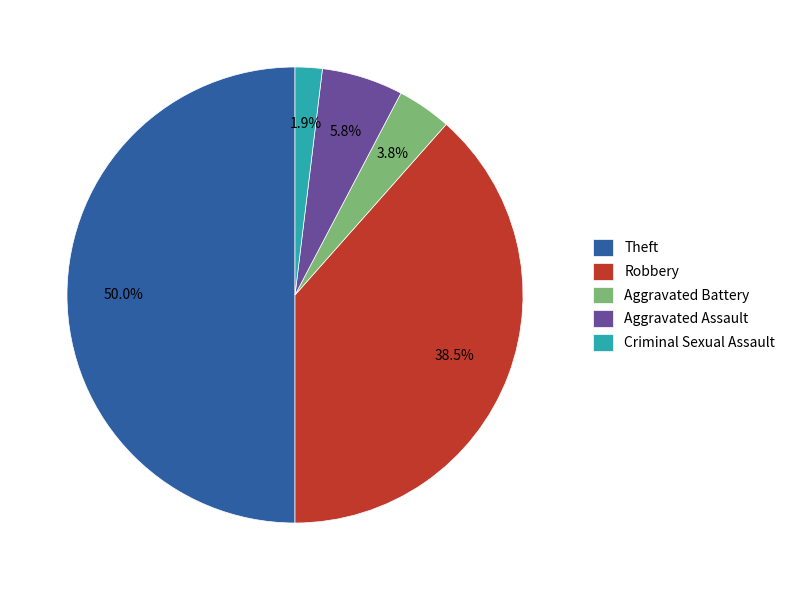

Is it true that Aggravated Assault is 6% of the pie?

True